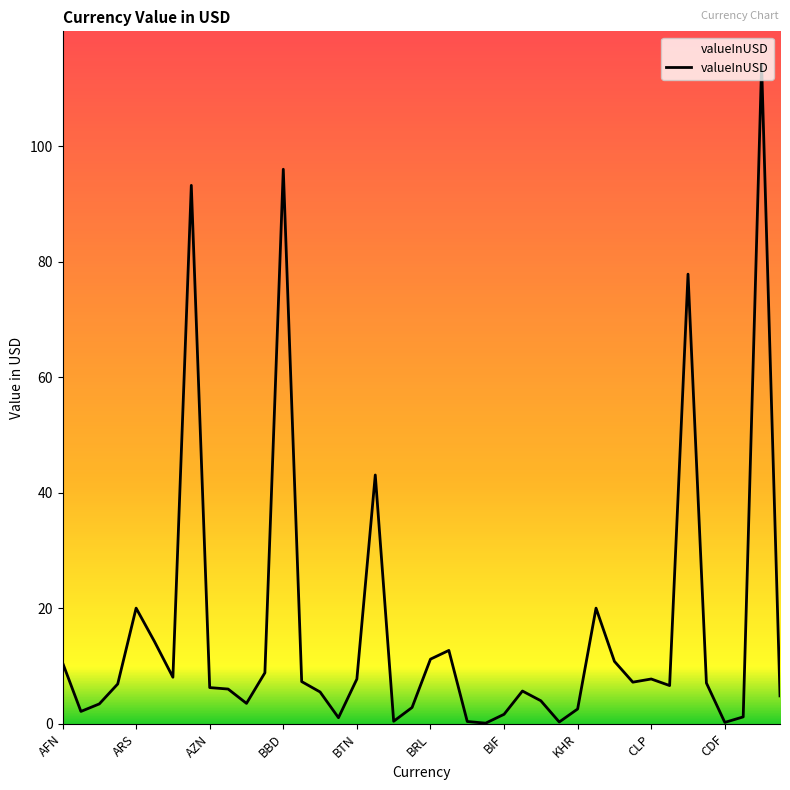

What is the greatest value displayed?

114.2